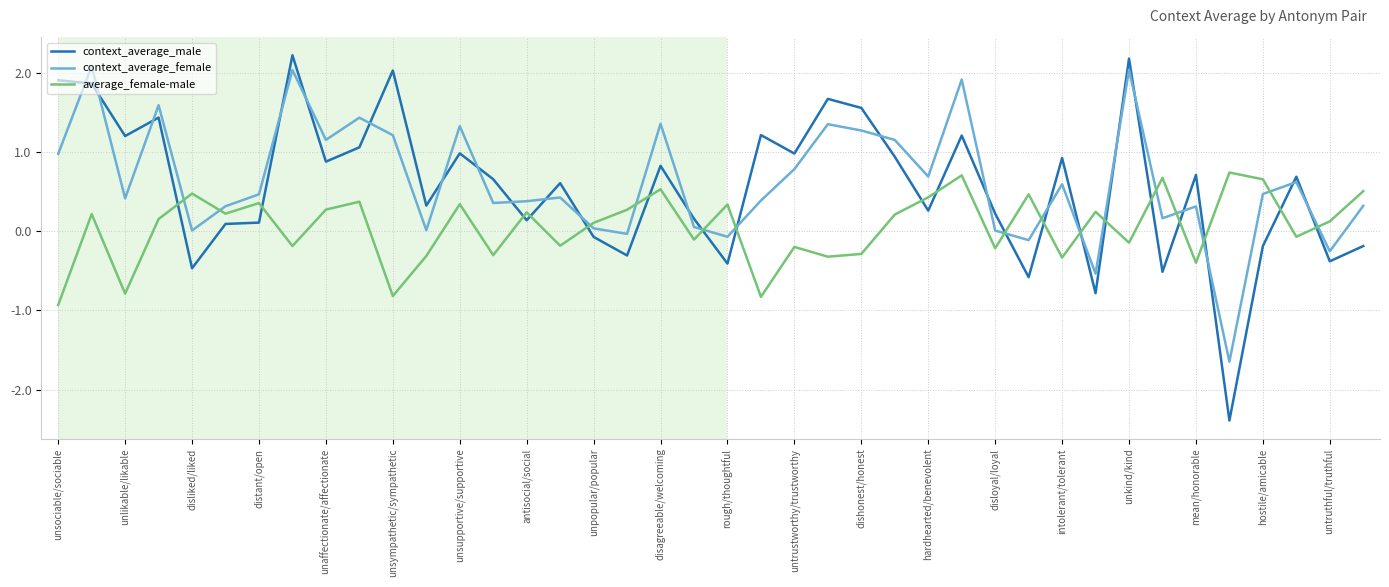

What is the greatest value displayed?

2.2